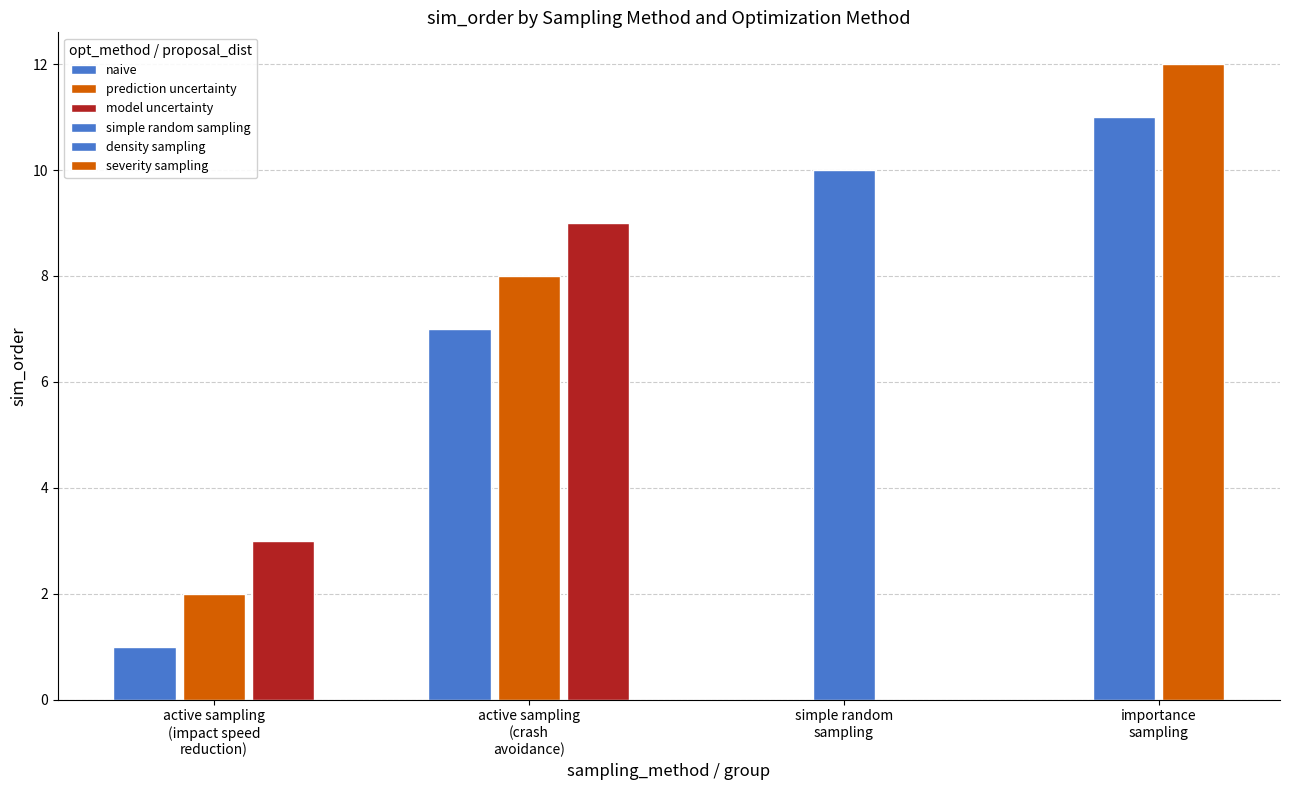

What is the lowest value of the naive series?

1